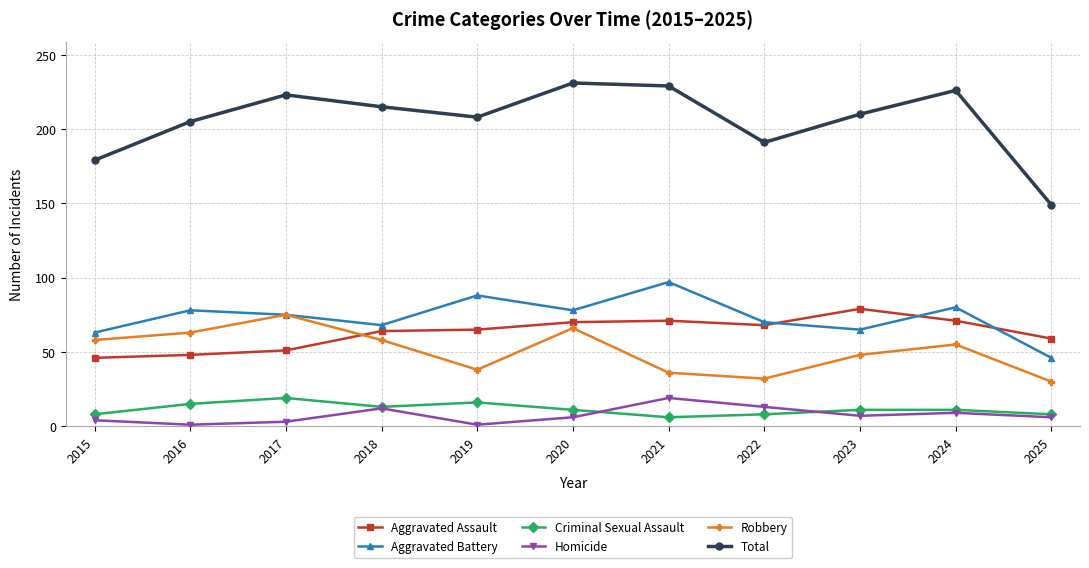

True or false: Homicide and Aggravated Battery cross at least once.

False